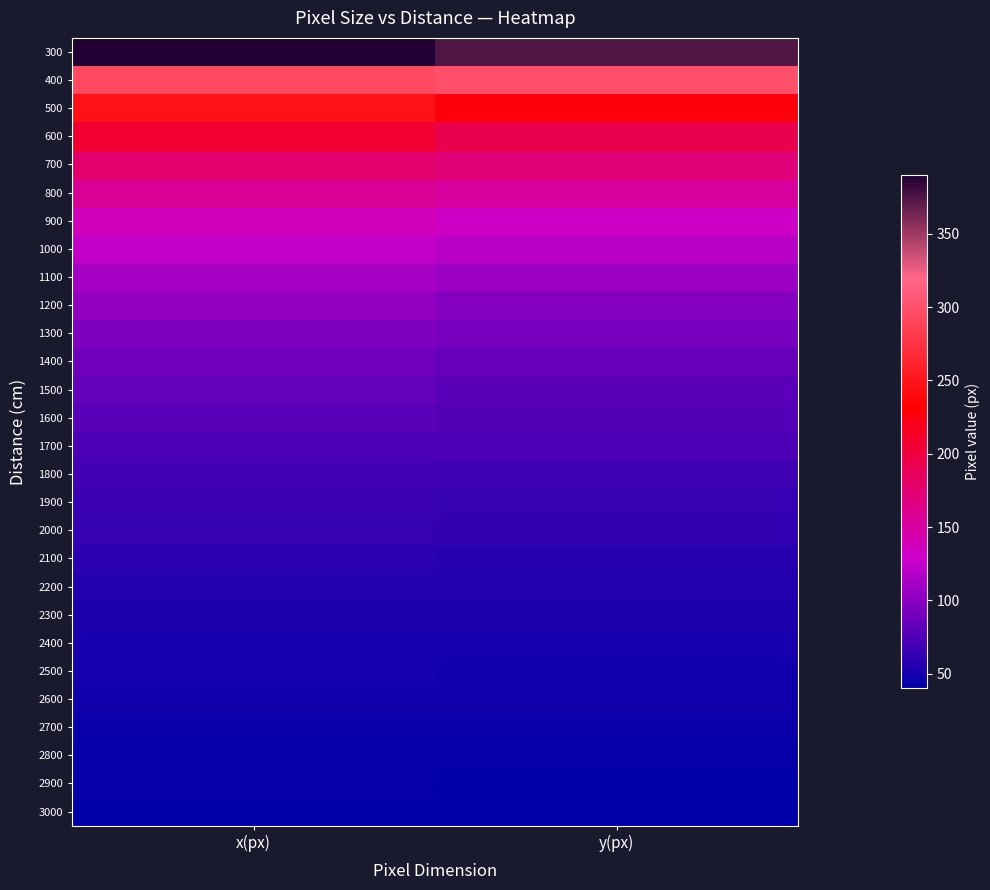

What is the maximum value shown in the chart?

390